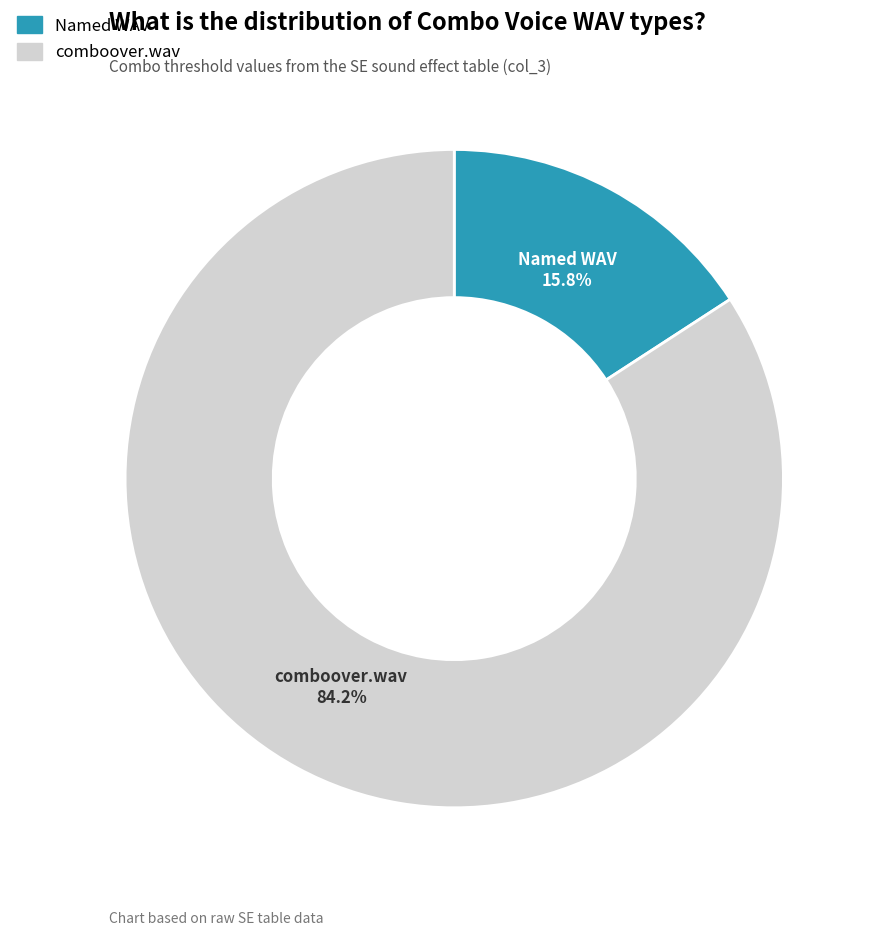

What percentage is NOT represented by comboover.wav?

15.8%